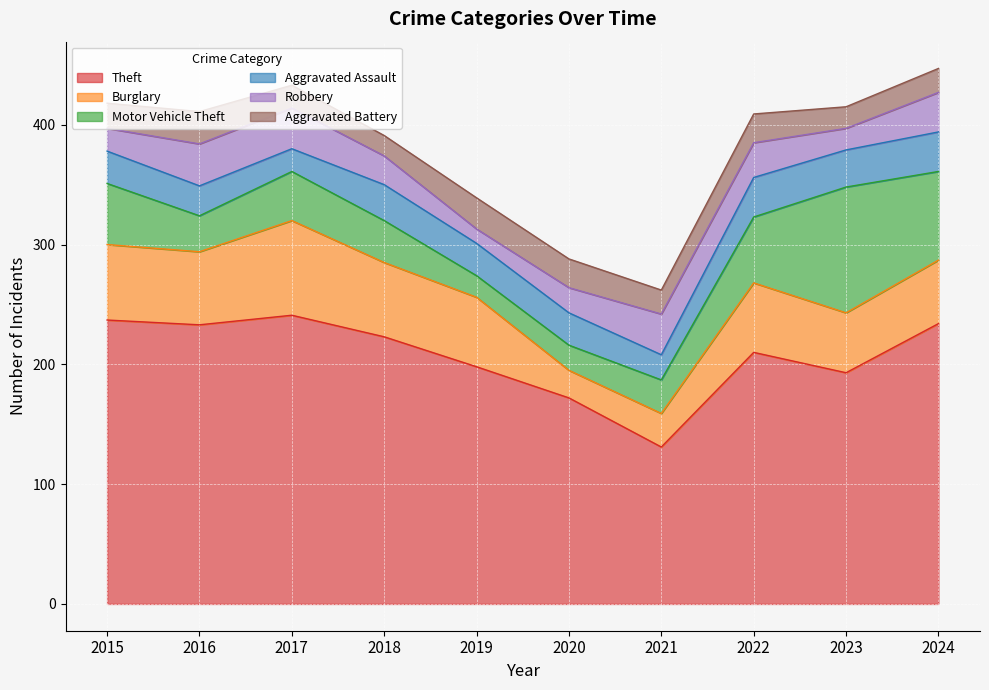

Reading left to right, extract all data points from this chart.

Theft: 2015=237	2016=233	2017=241	2018=223	2019=198	2020=172	2021=131	2022=210	2023=193	2024=234
Burglary: 2015=63	2016=61	2017=79	2018=62	2019=58	2020=23	2021=28	2022=58	2023=50	2024=53
Motor Vehicle Theft: 2015=51	2016=30	2017=41	2018=35	2019=18	2020=21	2021=28	2022=55	2023=105	2024=74
Aggravated Assault: 2015=27	2016=25	2017=19	2018=30	2019=27	2020=27	2021=21	2022=33	2023=31	2024=33
Robbery: 2015=19	2016=35	2017=34	2018=24	2019=12	2020=21	2021=34	2022=29	2023=18	2024=33
Aggravated Battery: 2015=21	2016=27	2017=19	2018=17	2019=26	2020=24	2021=20	2022=24	2023=18	2024=20